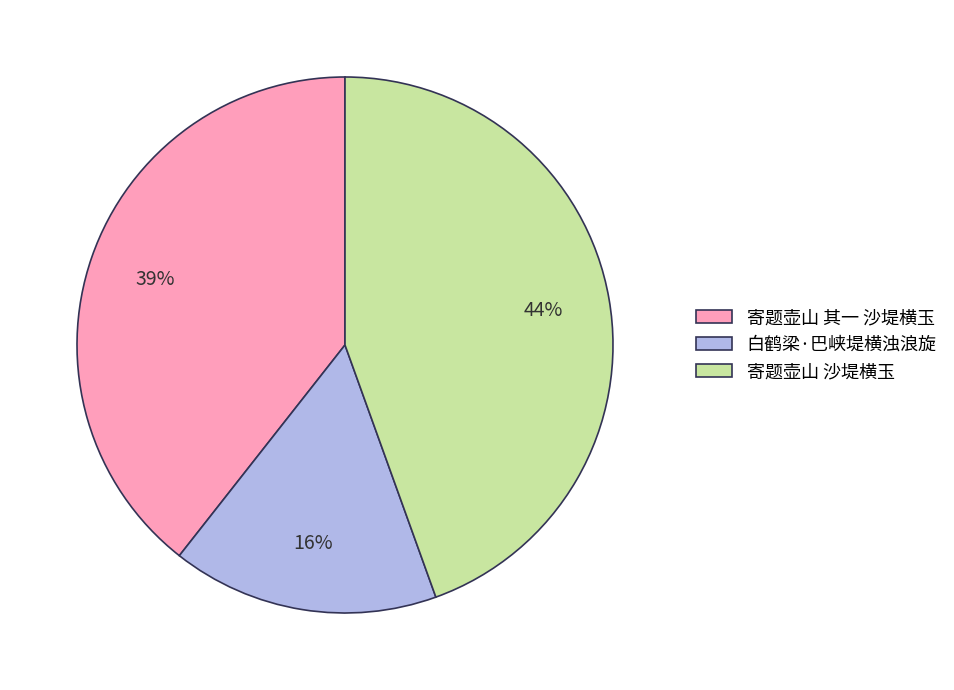

Is there a majority slice in this chart?

No